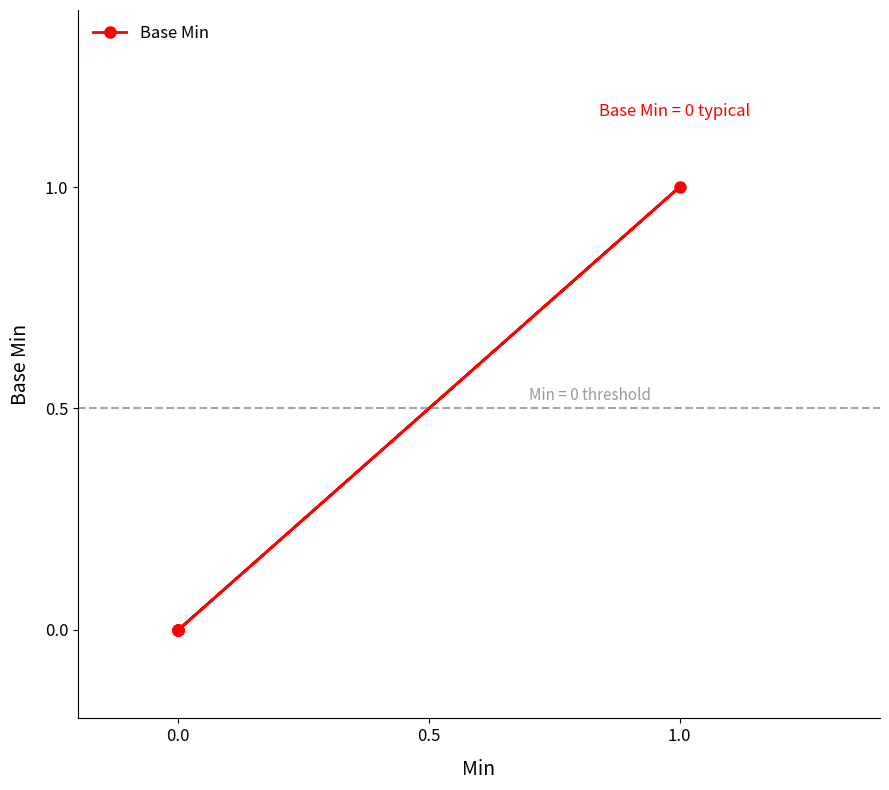

At which category does the data reach its first local peak?

1.0